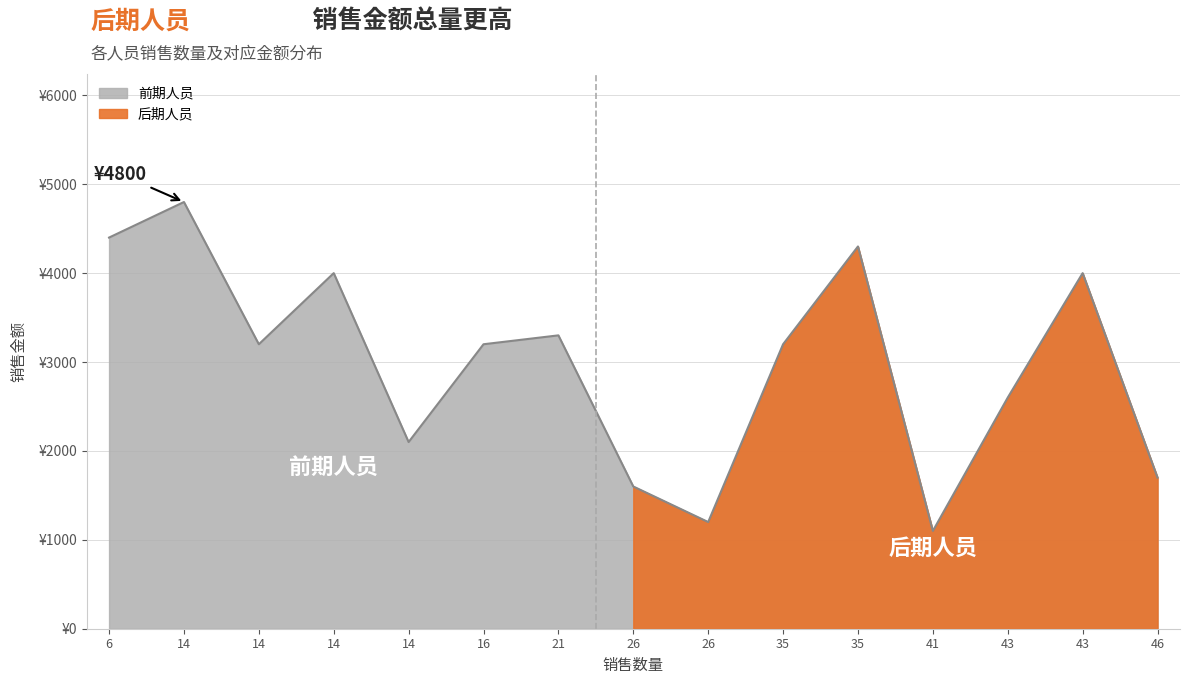

Count the number of values greater than 3200.

6